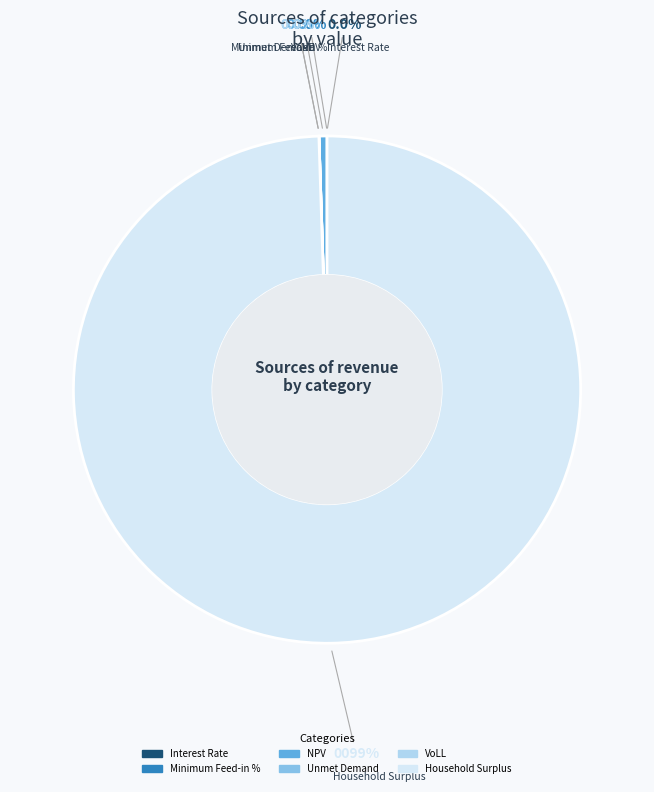

Does Household Surplus represent more than half of the total?

Yes